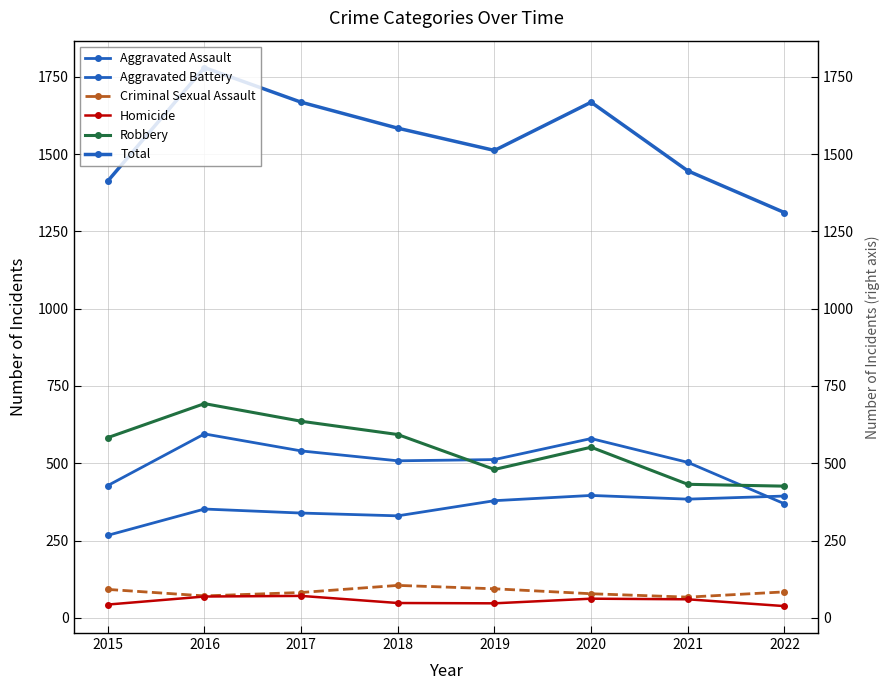

Is the value of Total at 2021 greater than the value of Aggravated Assault at 2021?

Yes